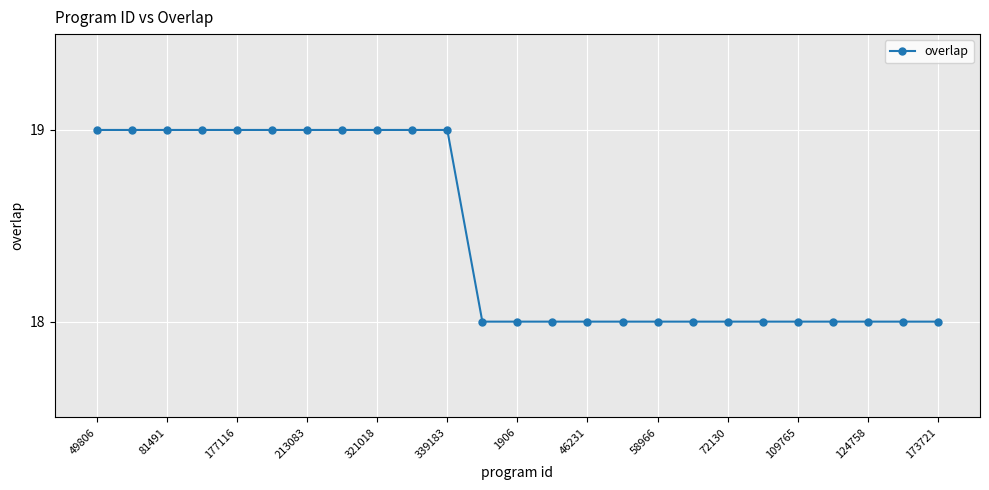

What is the greatest value displayed?

19